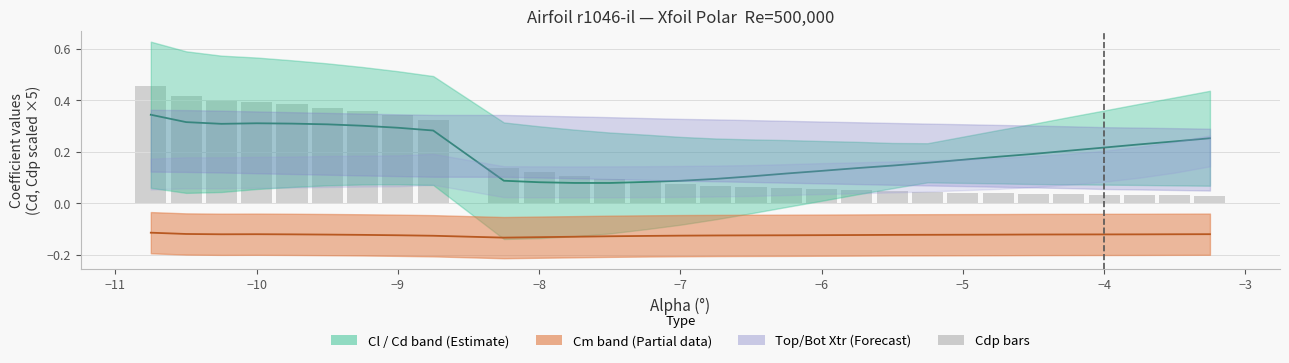

Does the chart contain any negative values?

Yes